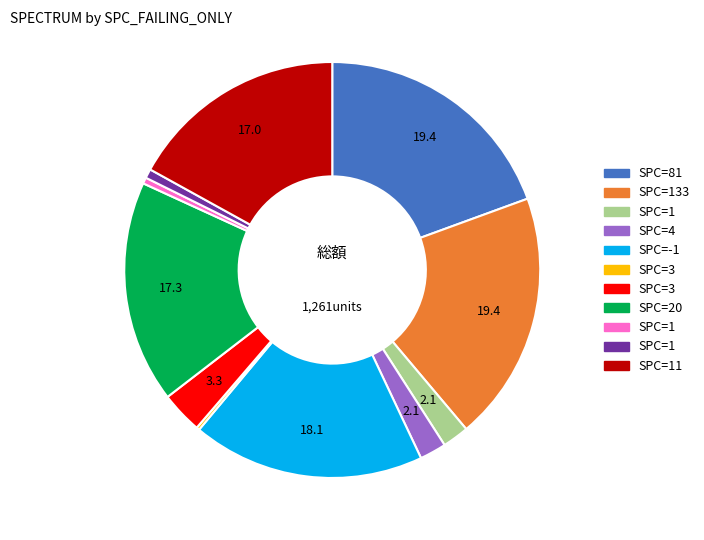

Does any single category account for the majority?

No